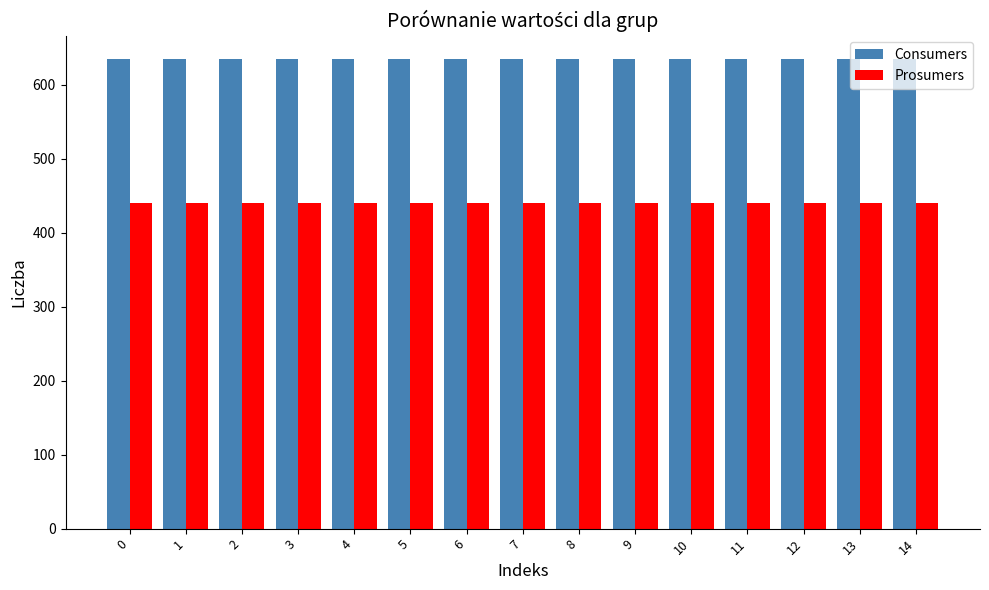

At 8, list the series in order from largest to smallest.

Consumers, Prosumers